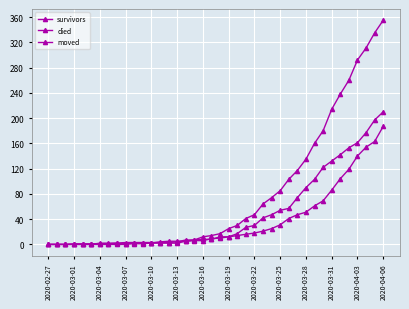

What is the difference between the maximum and minimum values in the died series?

355